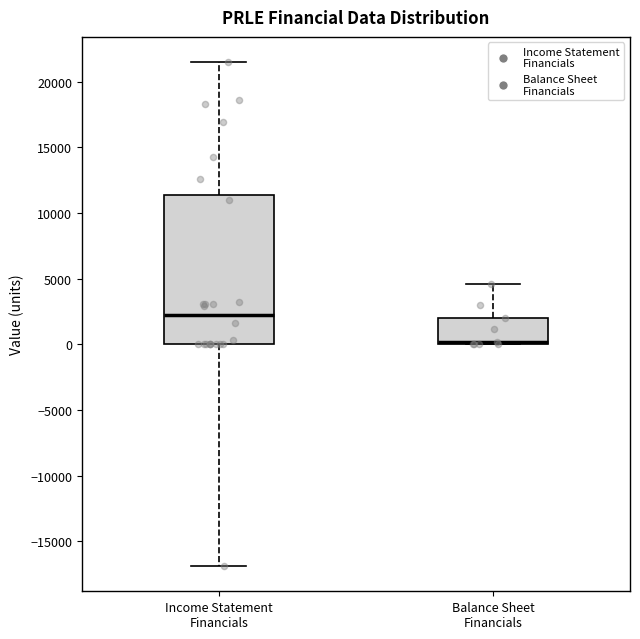

Where is the lower edge of the box for Balance Sheet Financials on the y-axis? The values are not printed on the chart, so give them approximately, as read against the axis.

0